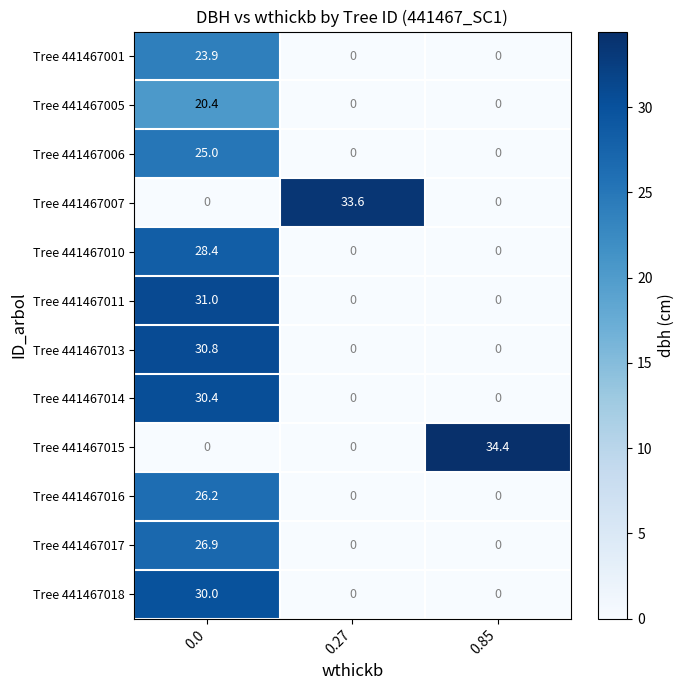

What is the difference between the highest and lowest values at 0.27?

33.6